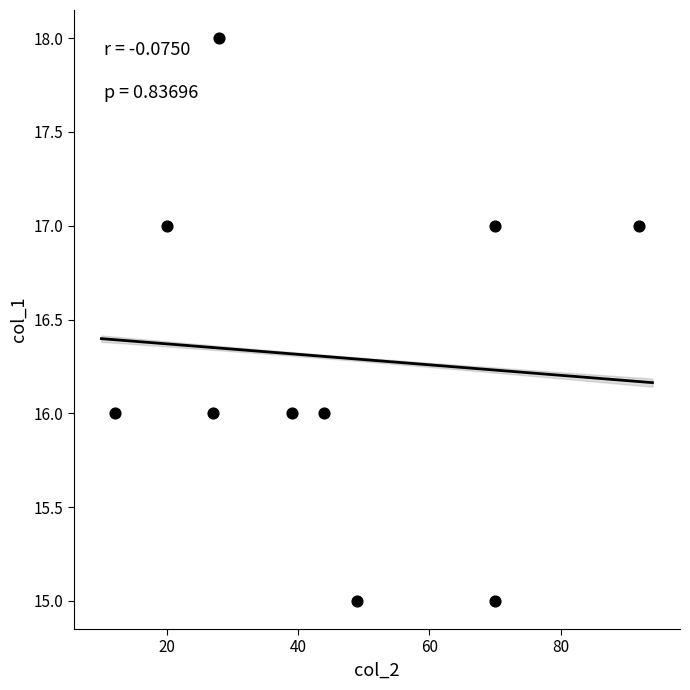

What is the range of Y values (max minus min)?

3